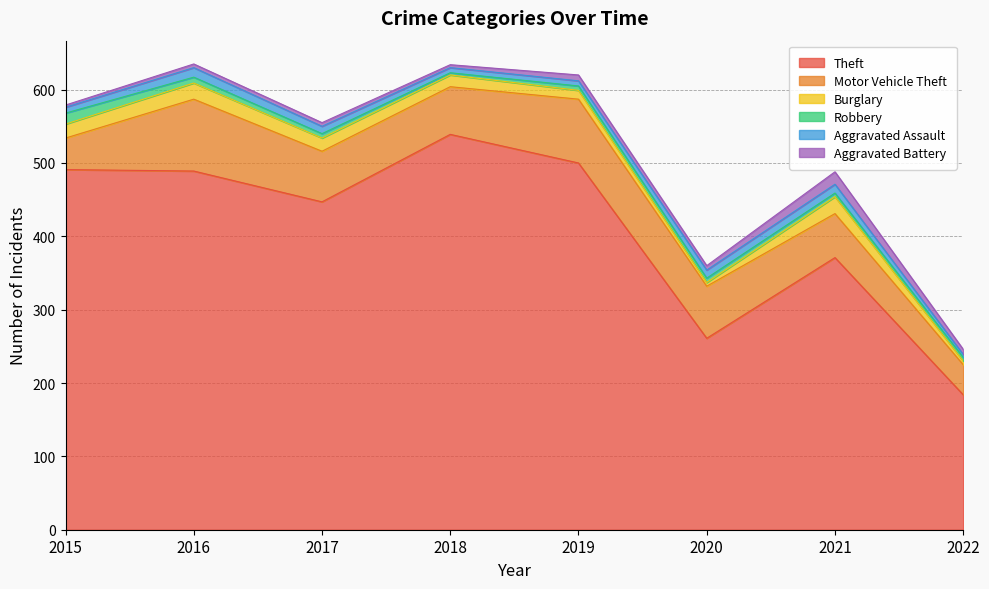

Reading right to left, transcribe all the data shown in this chart.

Theft: 184	371	261	500	539	447	489	491
Motor Vehicle Theft: 41	60	71	87	65	69	98	43
Burglary: 5	23	5	12	16	18	22	19
Robbery: 5	5	6	6	3	6	8	15
Aggravated Assault: 4	12	11	7	7	10	13	8
Aggravated Battery: 7	17	6	8	4	5	5	3